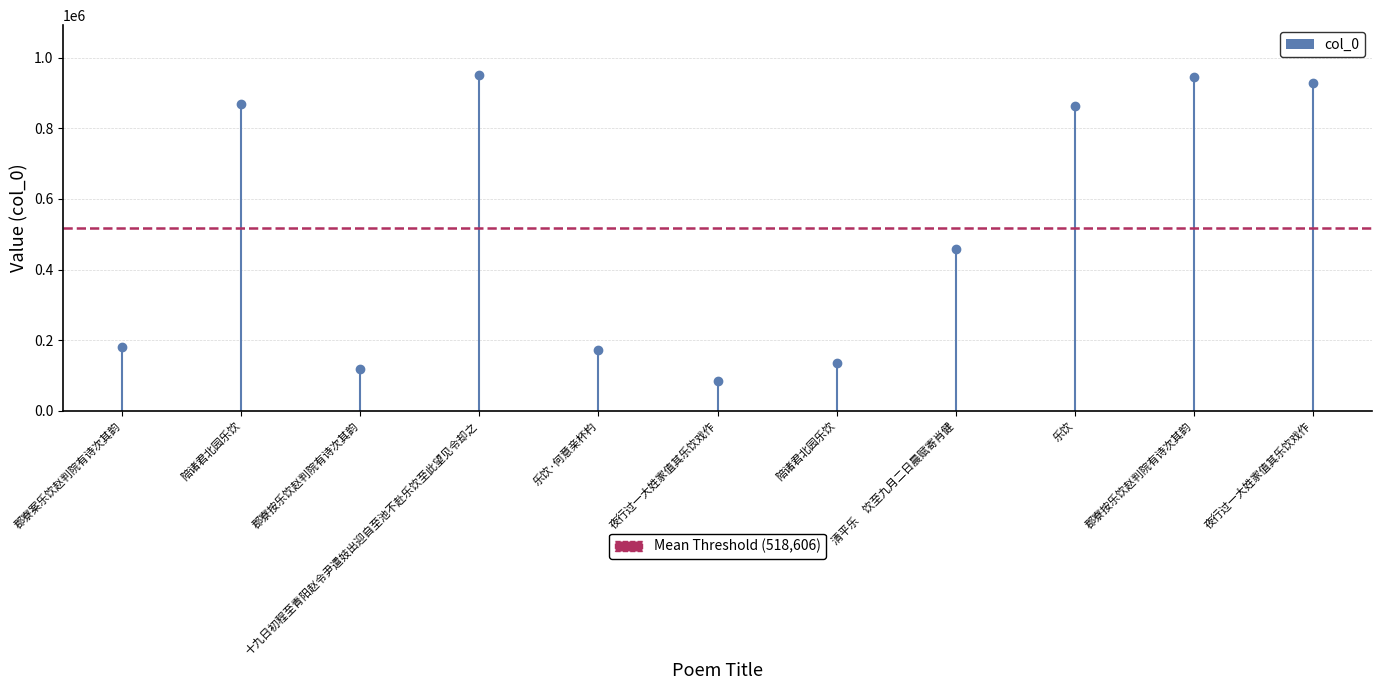

Which category has the lowest value across all series?

夜行过一大姓家值其乐饮戏作